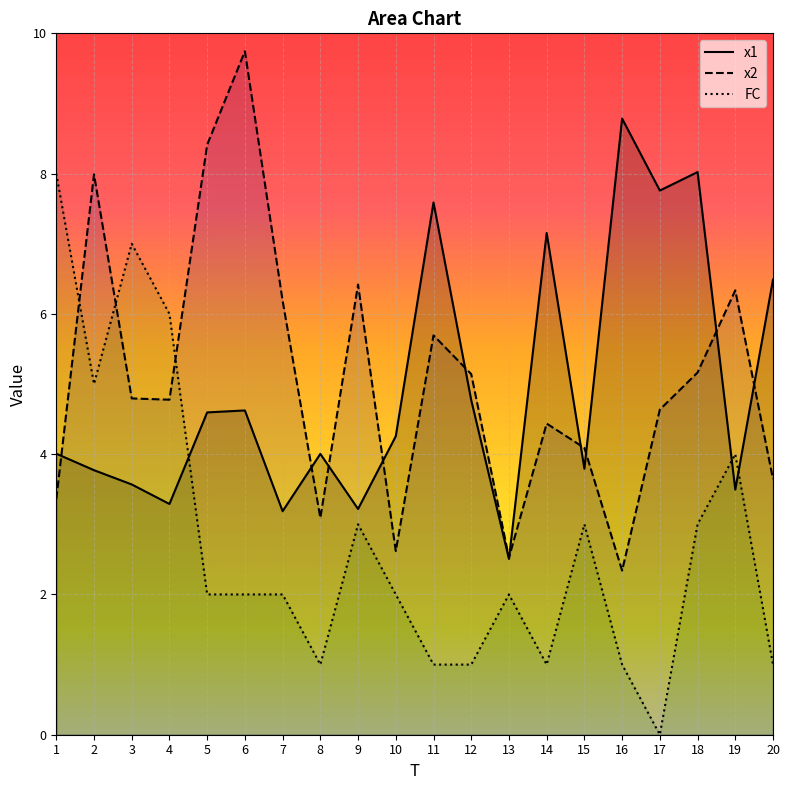

List the series in order of their peak value, lowest first.

FC, x1, x2